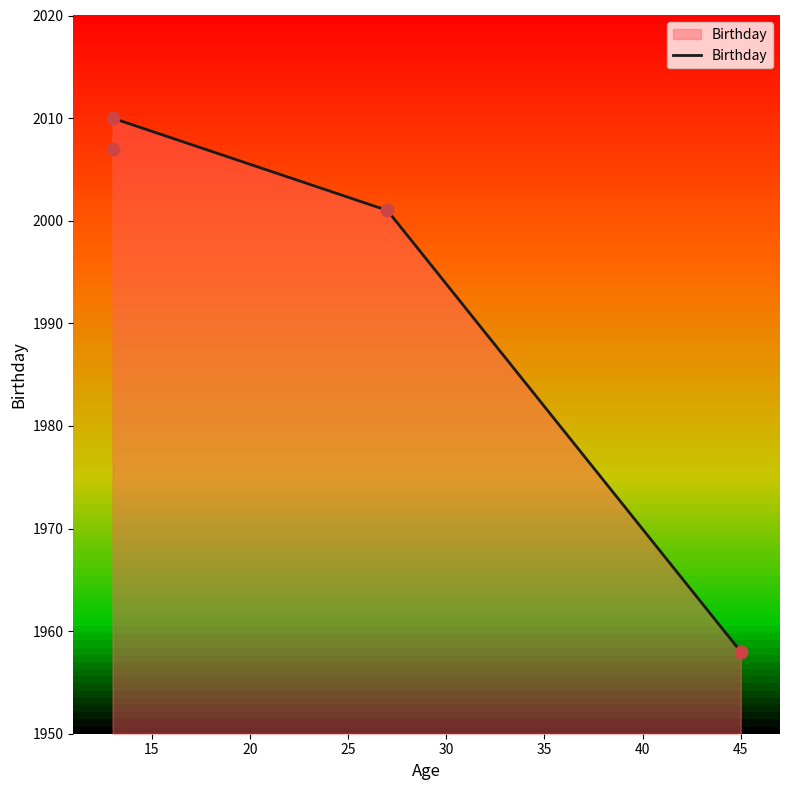

Between 13 and 13, which is larger?

13